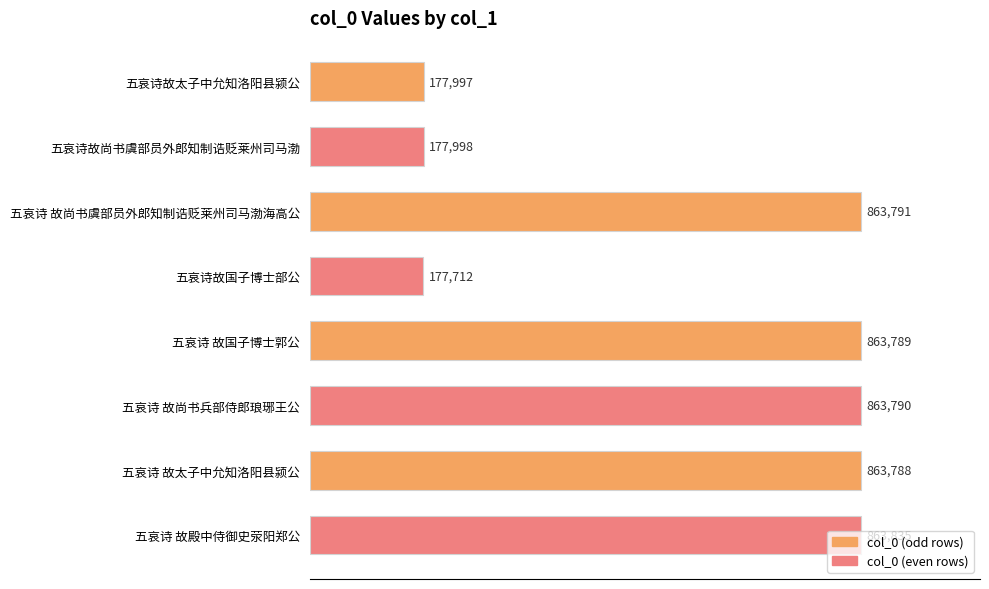

What is the difference between the maximum and minimum values?

686123